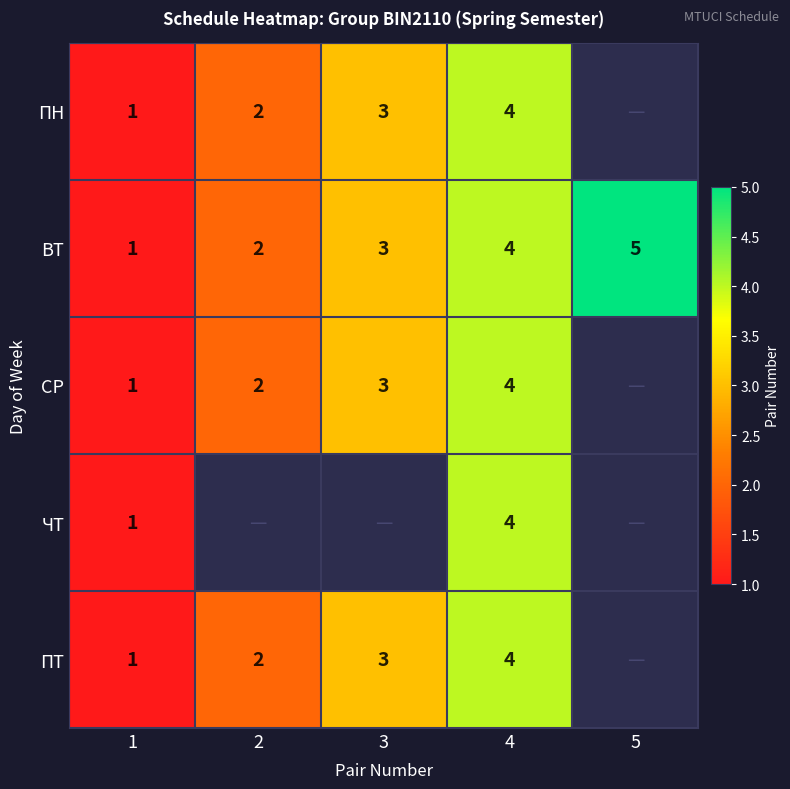

Where is ВТ nearest to the value 3?

3